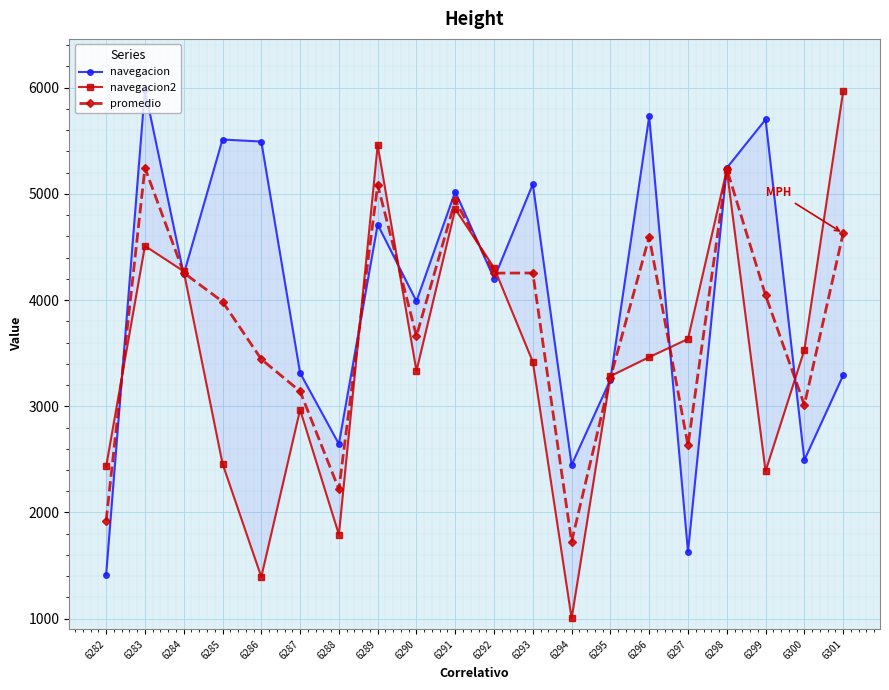

What are all the series names shown in the legend?

navegacion, navegacion2, promedio